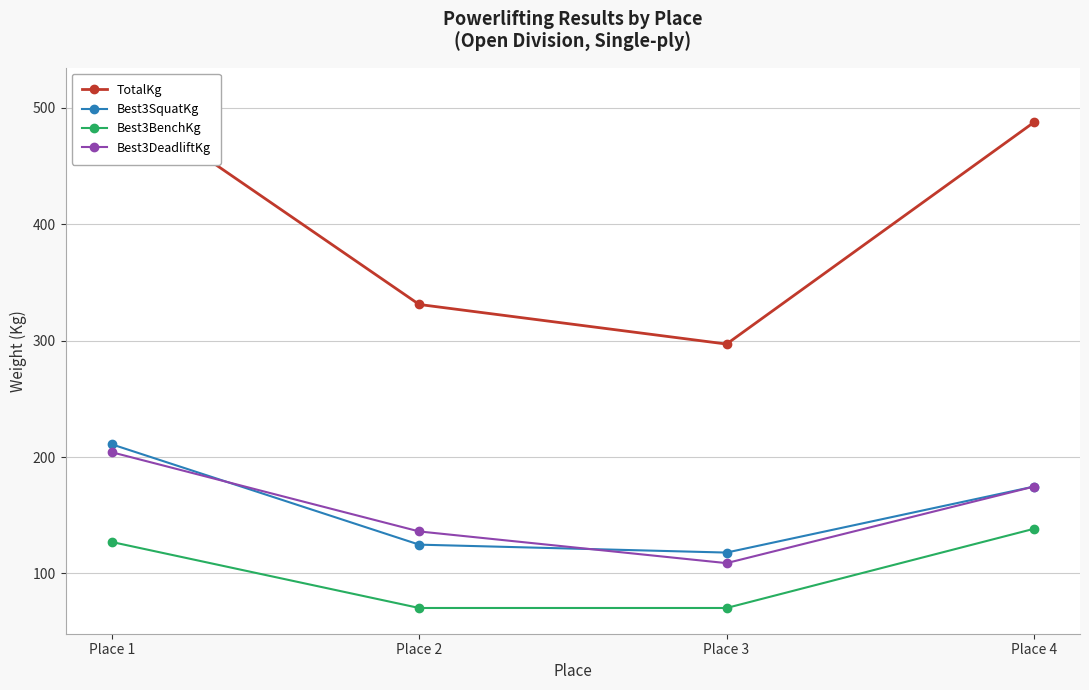

Reading right to left, what are all the values shown in this chart?

TotalKg: Place 4=487.6	Place 3=297.1	Place 2=331.1	Place 1=512.6
Best3SquatKg: Place 4=174.6	Place 3=117.9	Place 2=124.7	Place 1=210.9
Best3BenchKg: Place 4=138.3	Place 3=70.3	Place 2=70.3	Place 1=127.0
Best3DeadliftKg: Place 4=174.6	Place 3=108.9	Place 2=136.1	Place 1=204.1